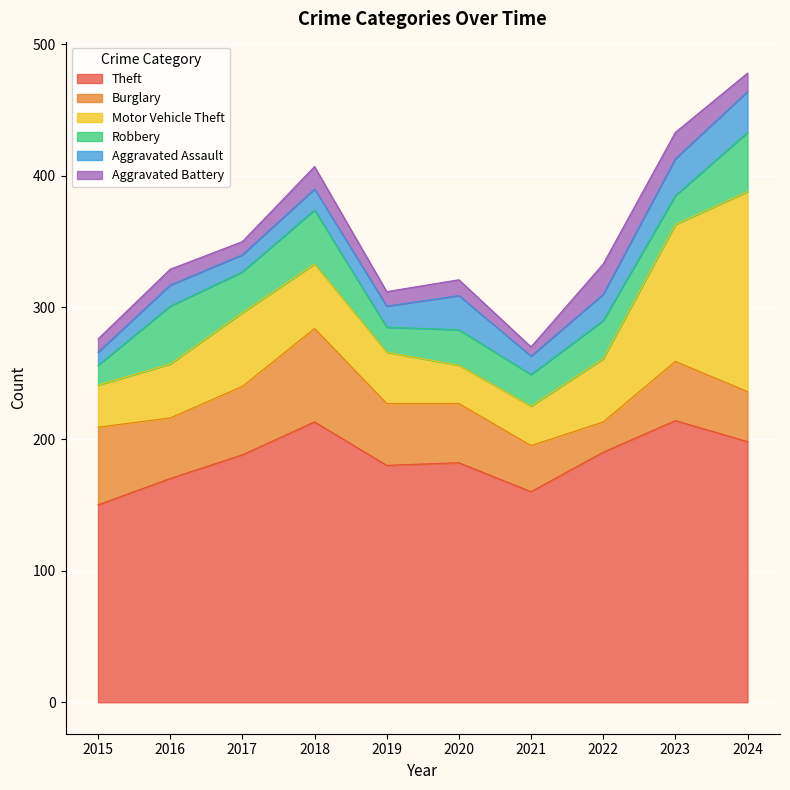

How many data points in Theft are less than 188?

5